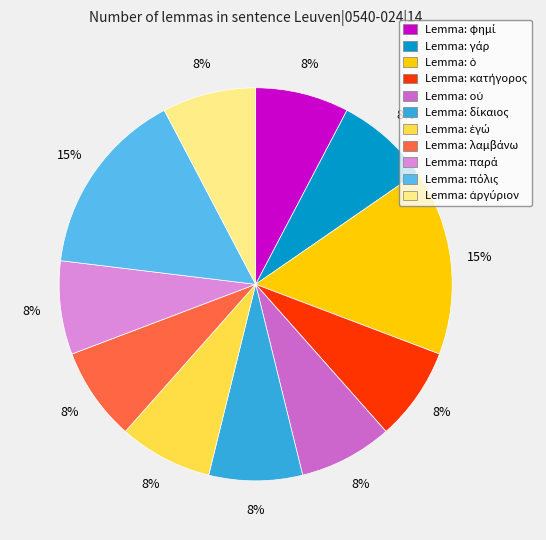

To the nearest percent, what is the average slice percentage?

9%